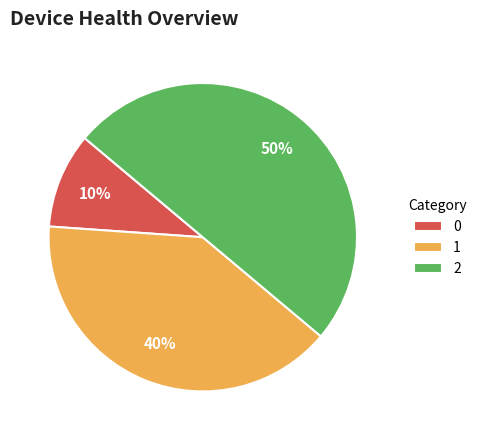

To the nearest percent, what is the difference between the largest and smallest slice percentages?

40%